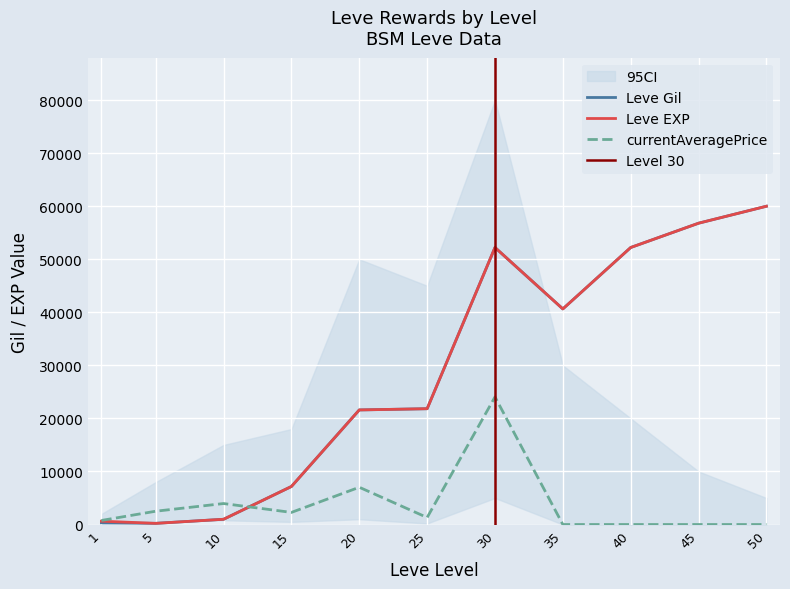

List the labels in order of Leve Gil value, largest first.

50, 45, 30, 40, 35, 25, 20, 15, 10, 1, 5